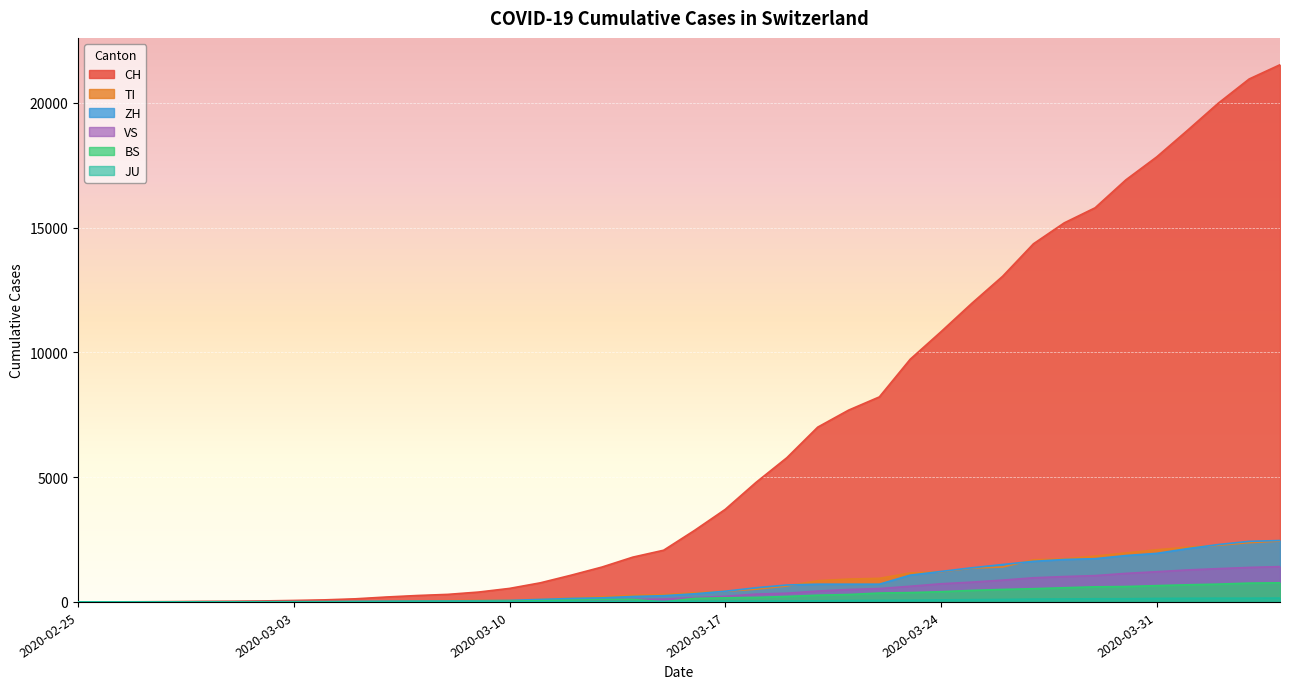

What are all the series names shown in the legend?

CH, TI, ZH, BS, VS, JU